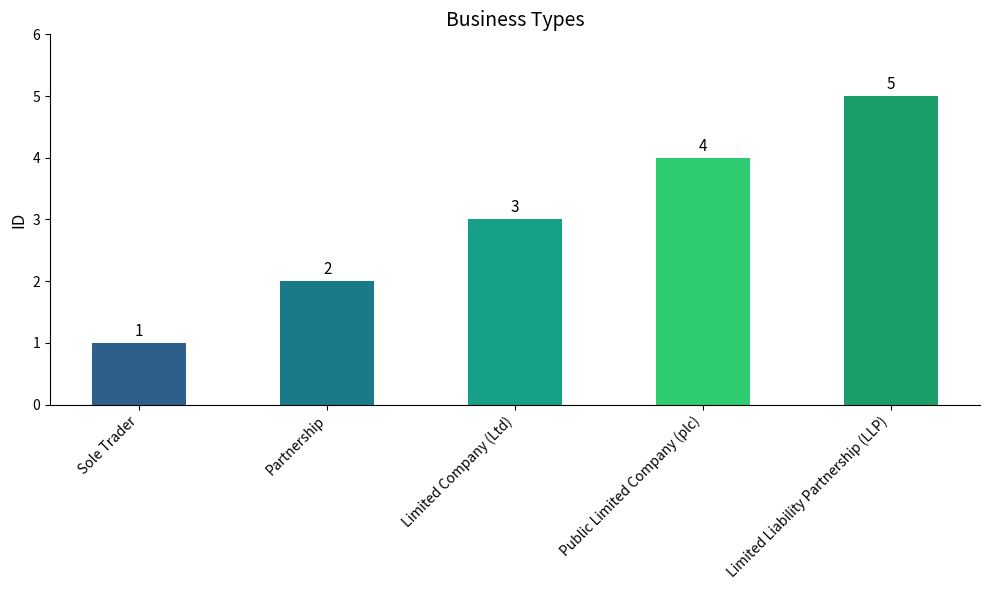

What is the difference between the second highest and minimum values?

3